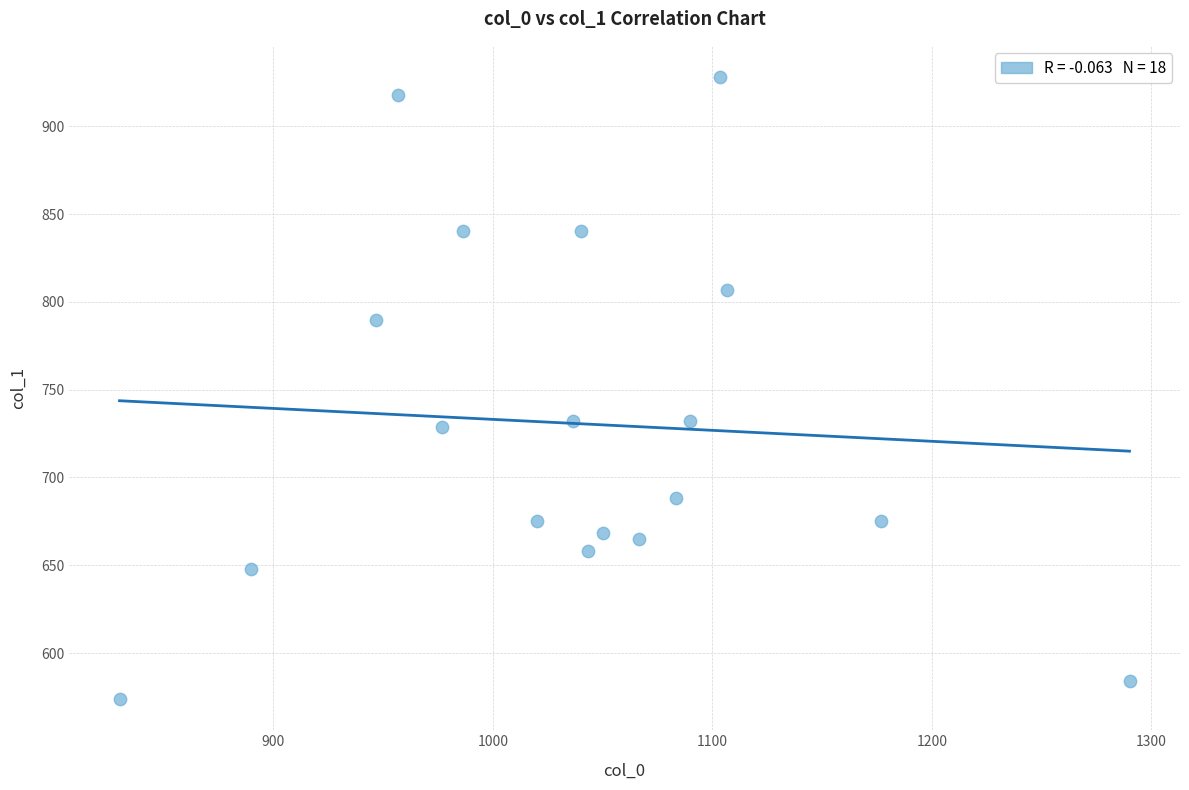

What is the range of Y values (max minus min)?

354.4